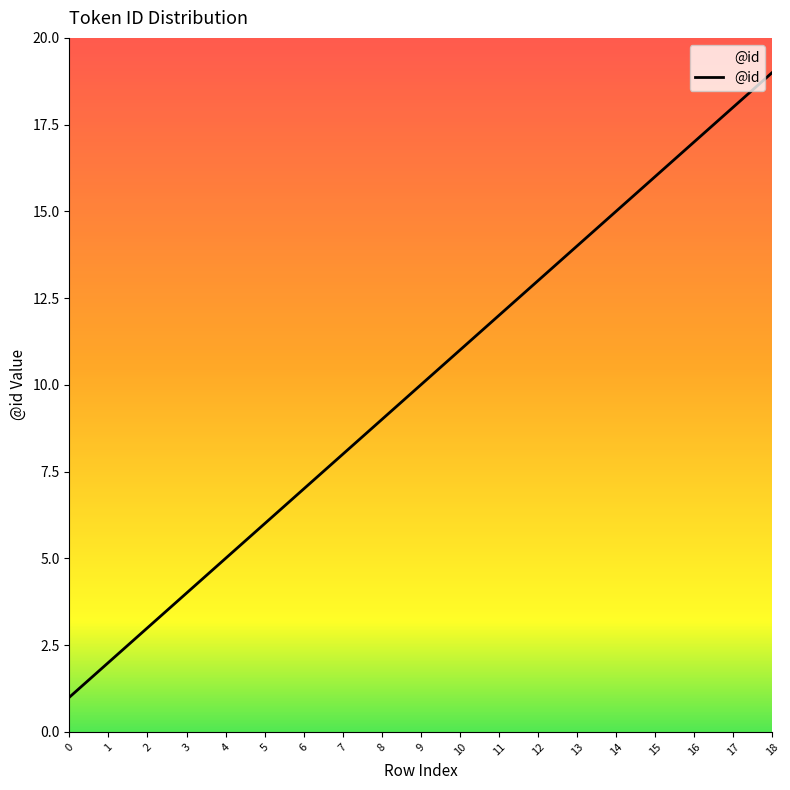

What is the difference between the maximum and minimum values?

18